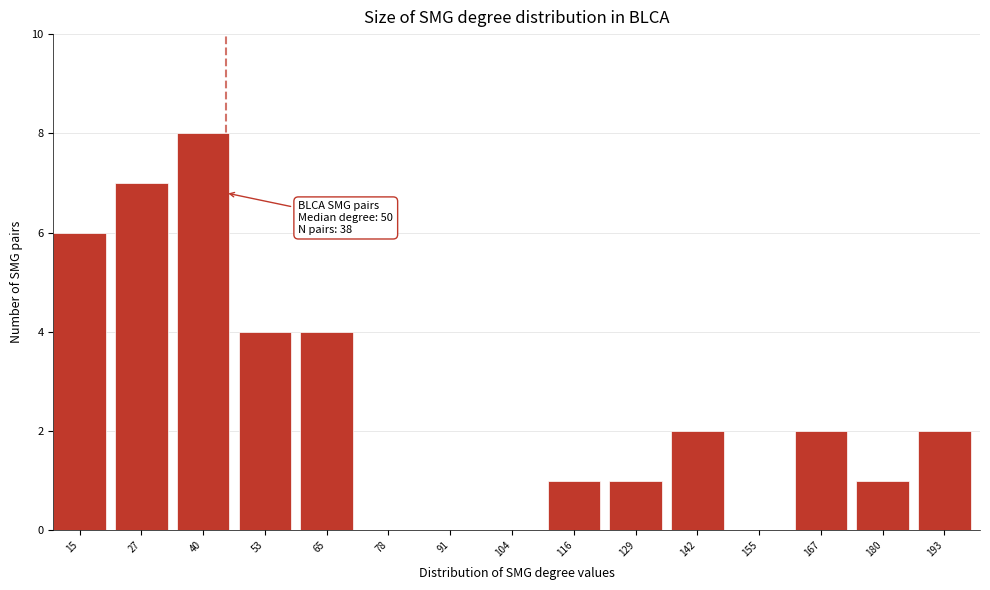

Reading left to right, what are all the values shown in this chart?

15=6	27=7	40=8	53=4	65=4	78=0	91=0	104=0	116=1	129=1	142=2	155=0	167=2	180=1	193=2